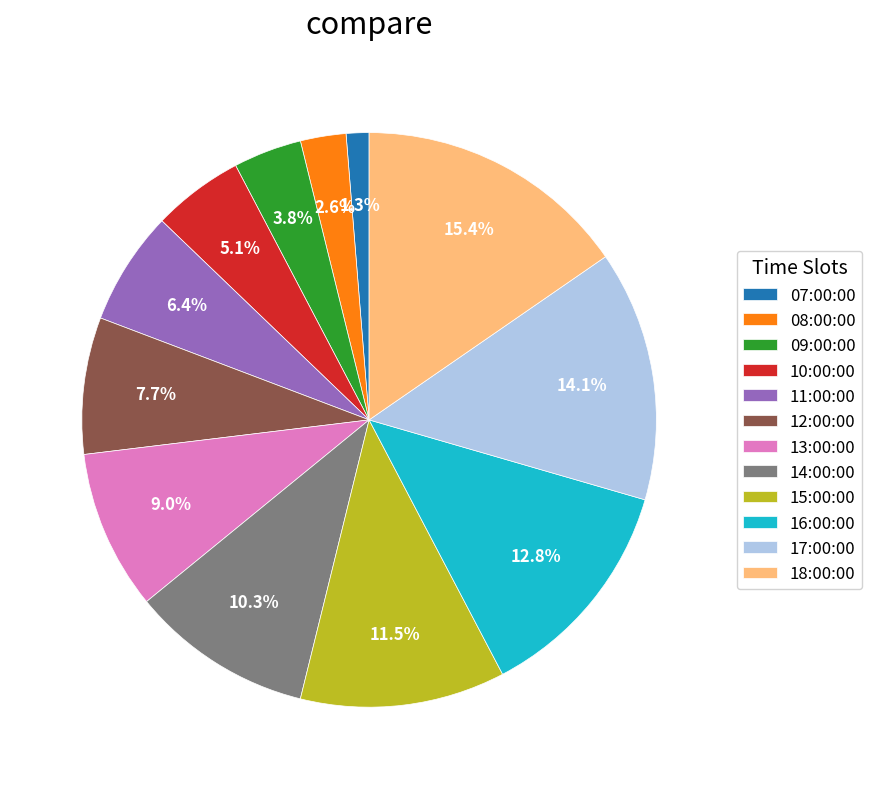

What portion of the pie excludes 17:00:00?

85.9%